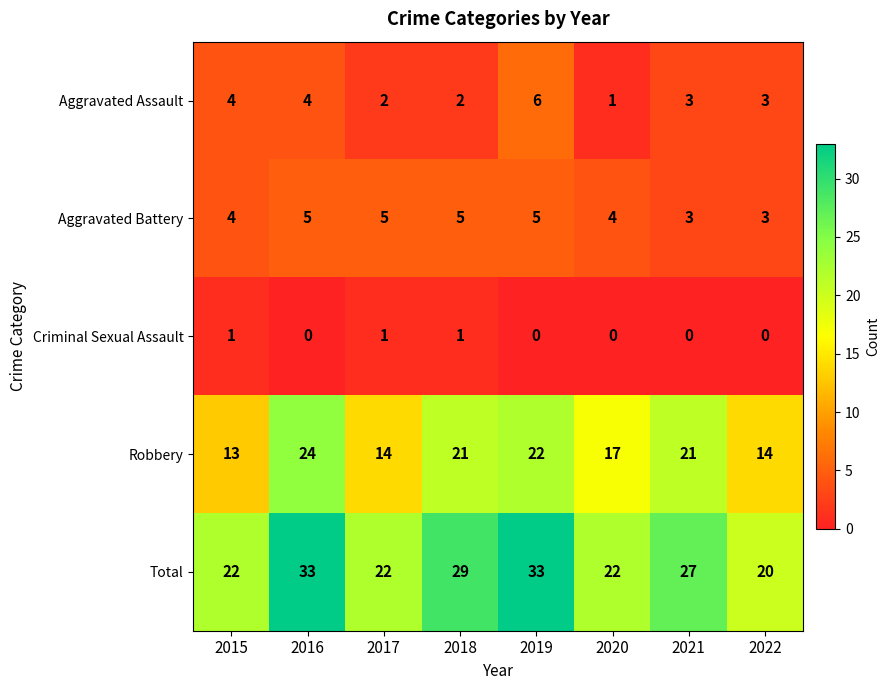

What is the lowest value of the Aggravated Battery series?

3